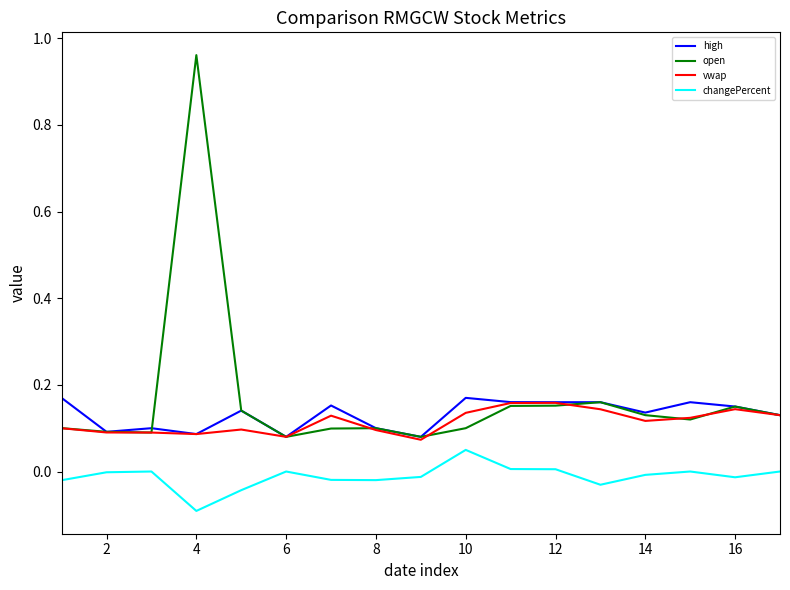

True or false: high and changePercent cross at least once.

False